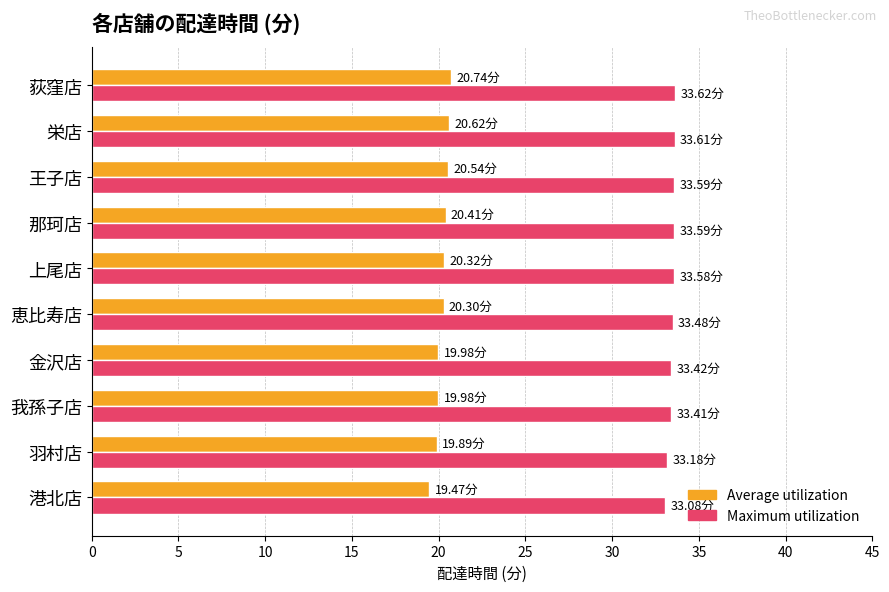

Count the number of categories in the chart.

10